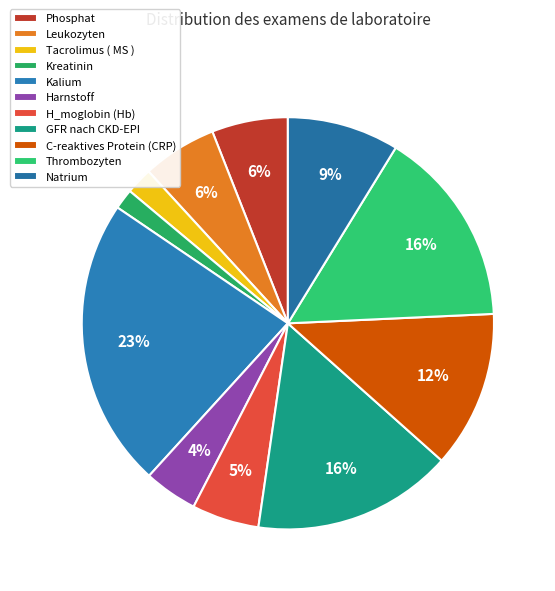

Is it true that Tacrolimus ( MS ) is 2% of the pie?

True